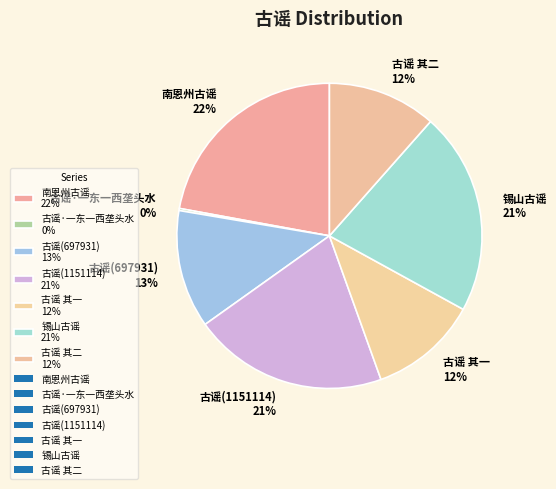

Is it true that 古谣 其一 is 12% of the pie?

True